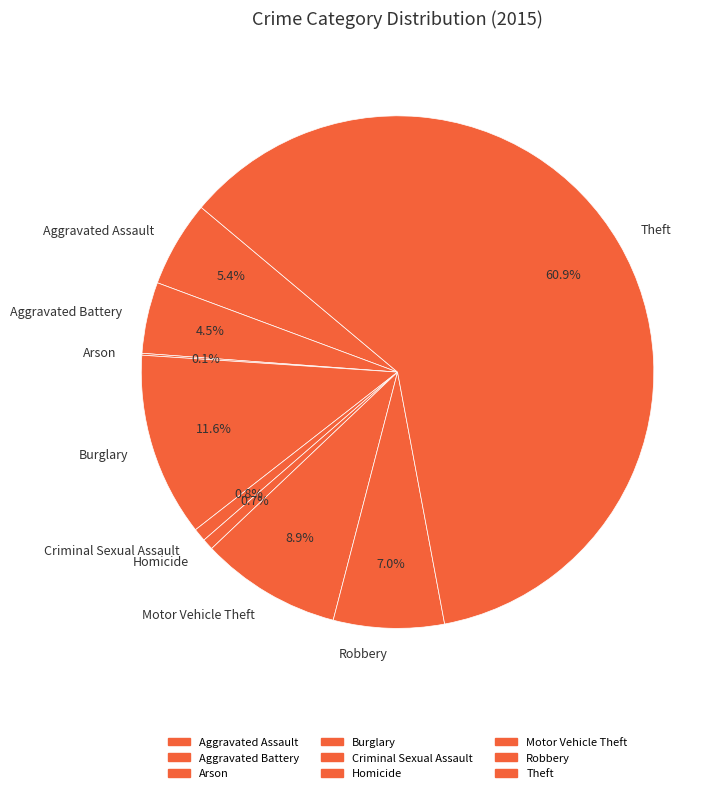

Does Theft account for over 50% of the chart?

Yes